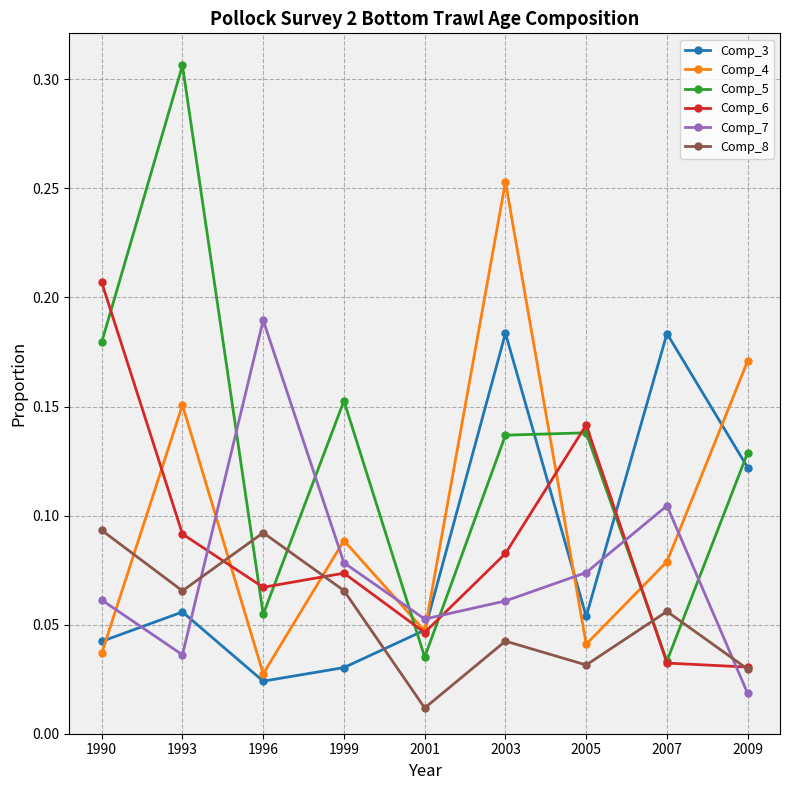

At which category is the sum across all series the highest?

2003